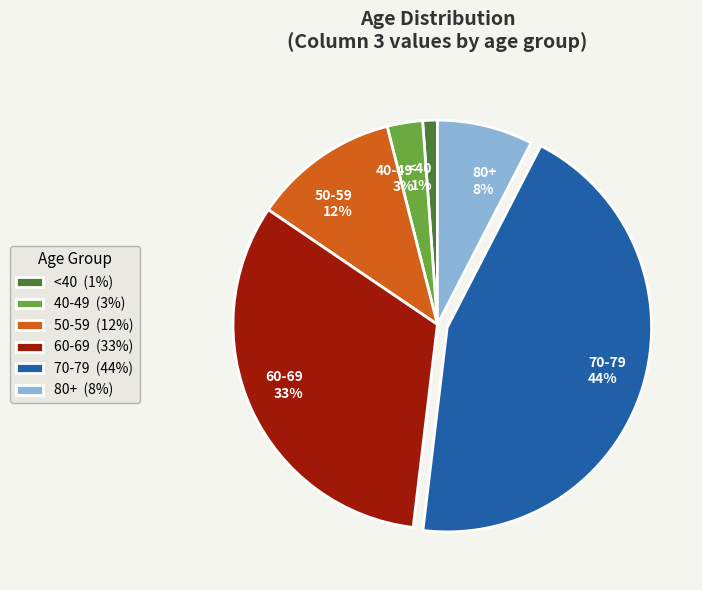

Between 40-49 3% and 60-69 33%, which is larger?

60-69 33%